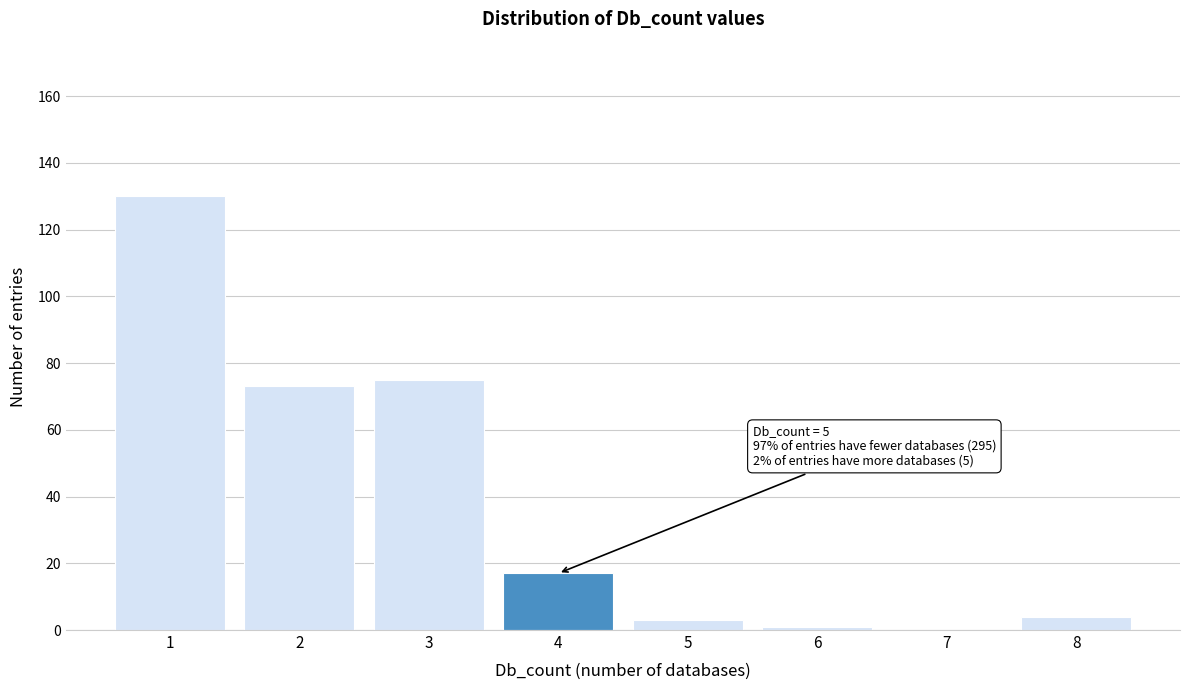

Reading right to left, extract all data points from this chart.

8=4	7=0	6=1	5=3	4=17	3=75	2=73	1=130